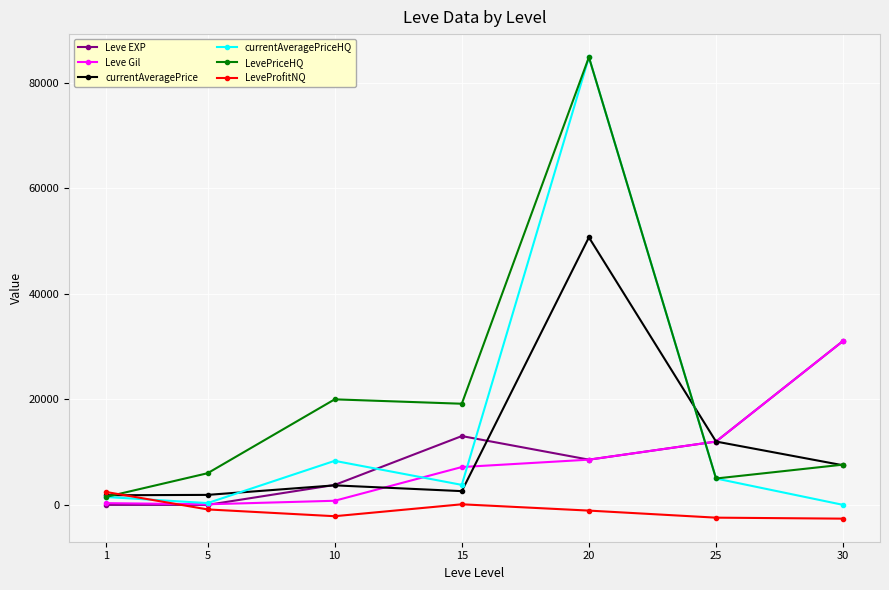

At which category is the sum across all series the highest?

20